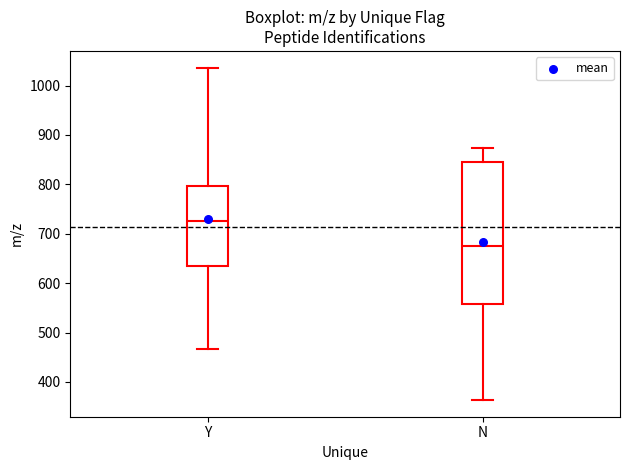

Comparing the boxes themselves (not the whiskers), which one is the tallest?

N